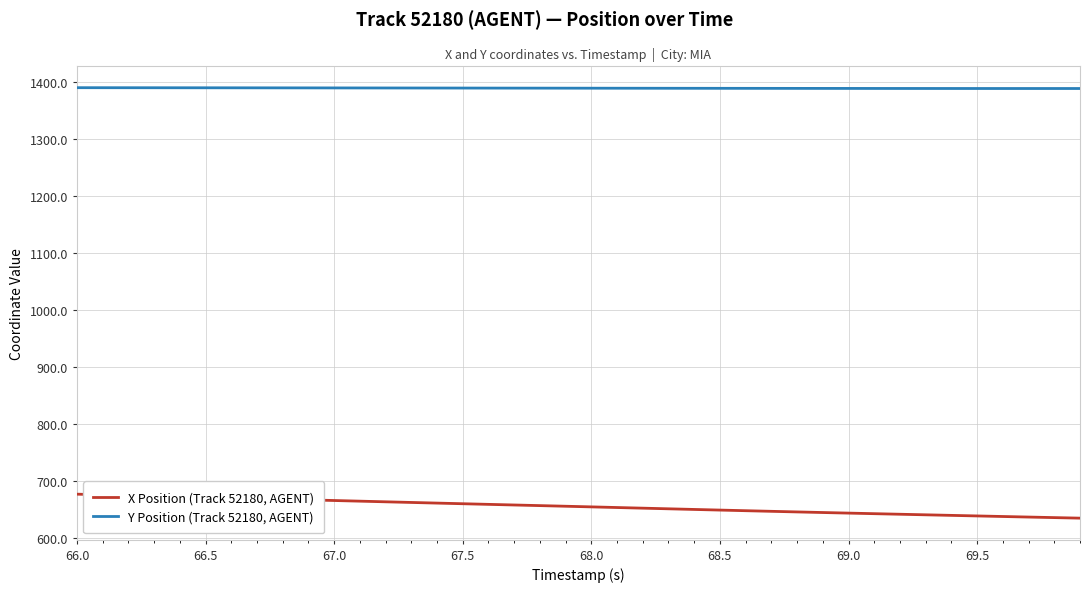

At how many categories does at least one series exceed 841?

40